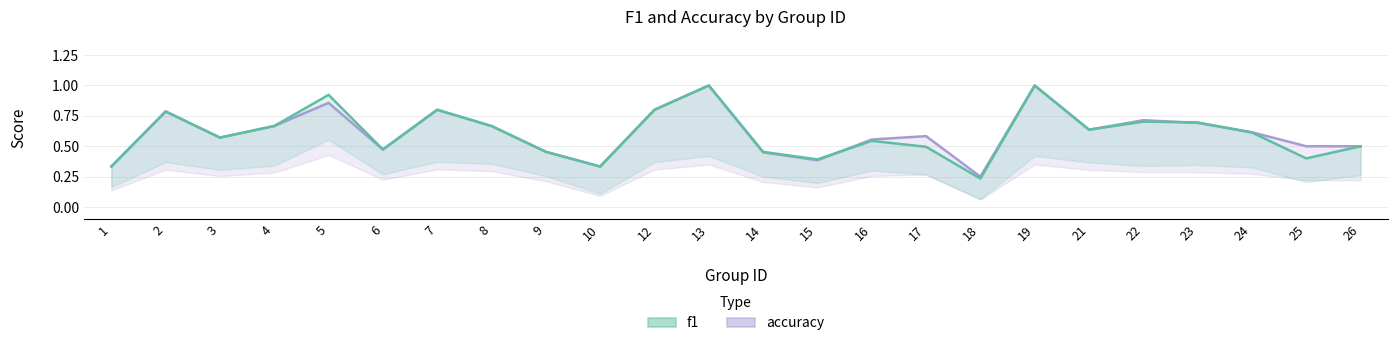

At which category is the sum across all series the highest?

13